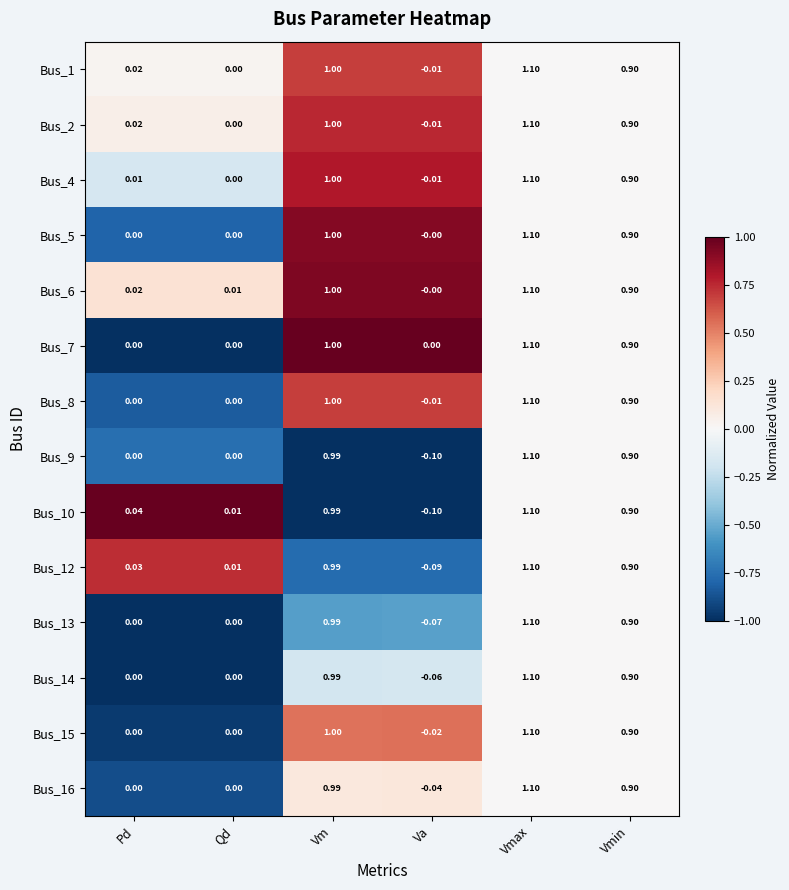

What is the total value across all series at Vm?

13.9